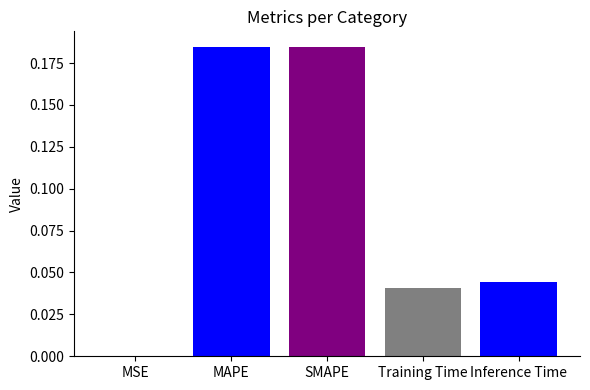

What is the sum of all values?

0.5